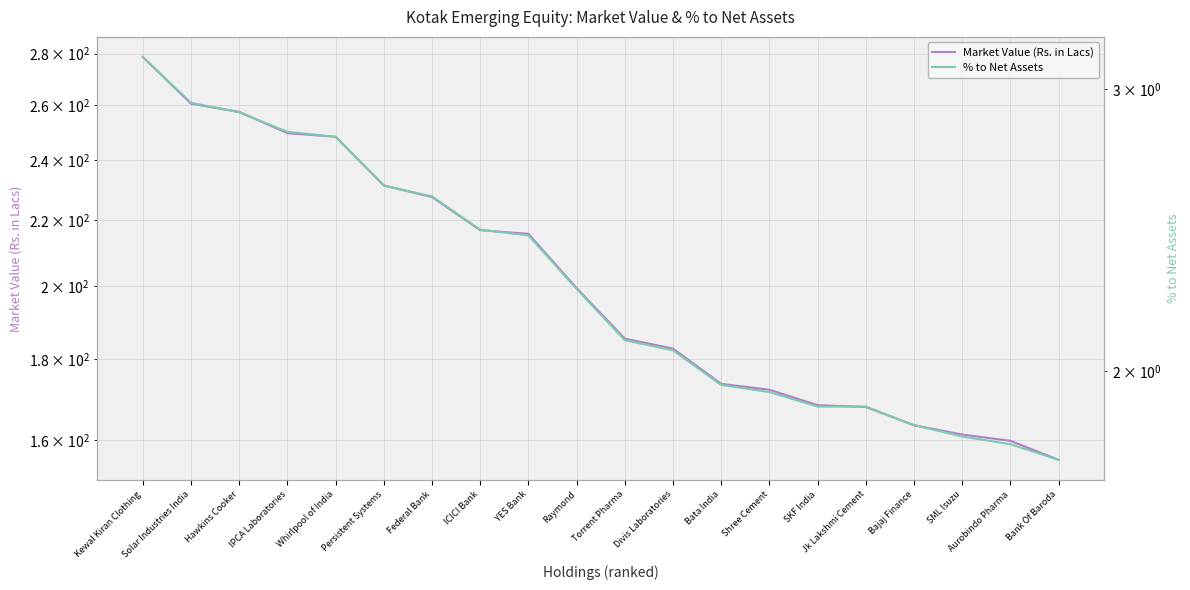

What is the approximate value of % to Net Assets at Torrent Pharma?

2.1